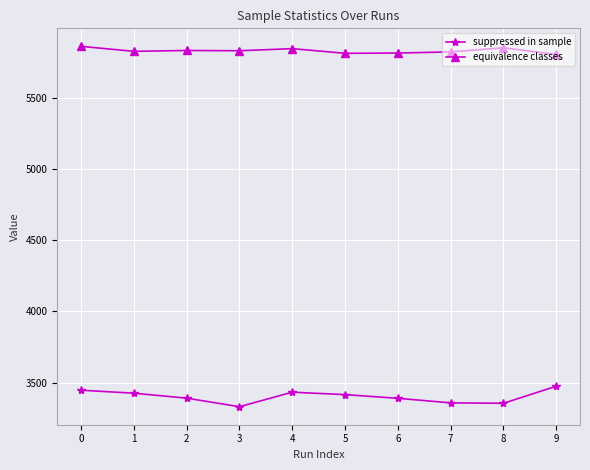

True or false: suppressed in sample and equivalence classes intersect in this chart.

False